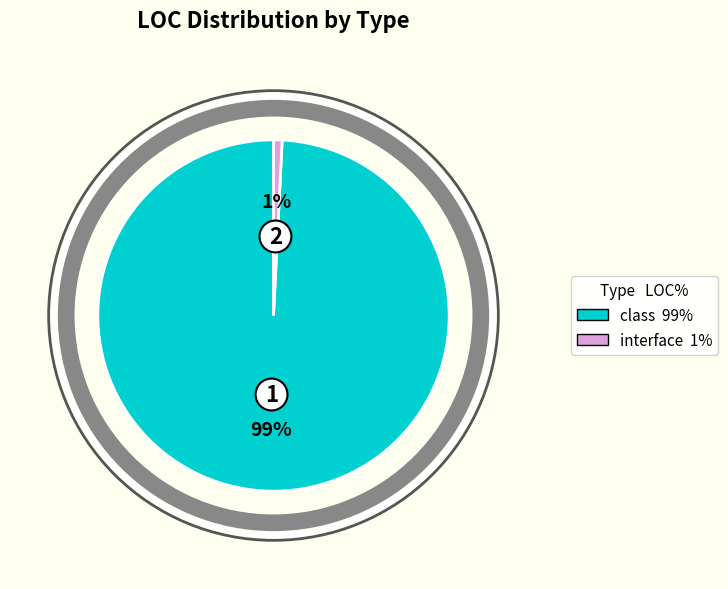

Does any single category account for the majority?

Yes